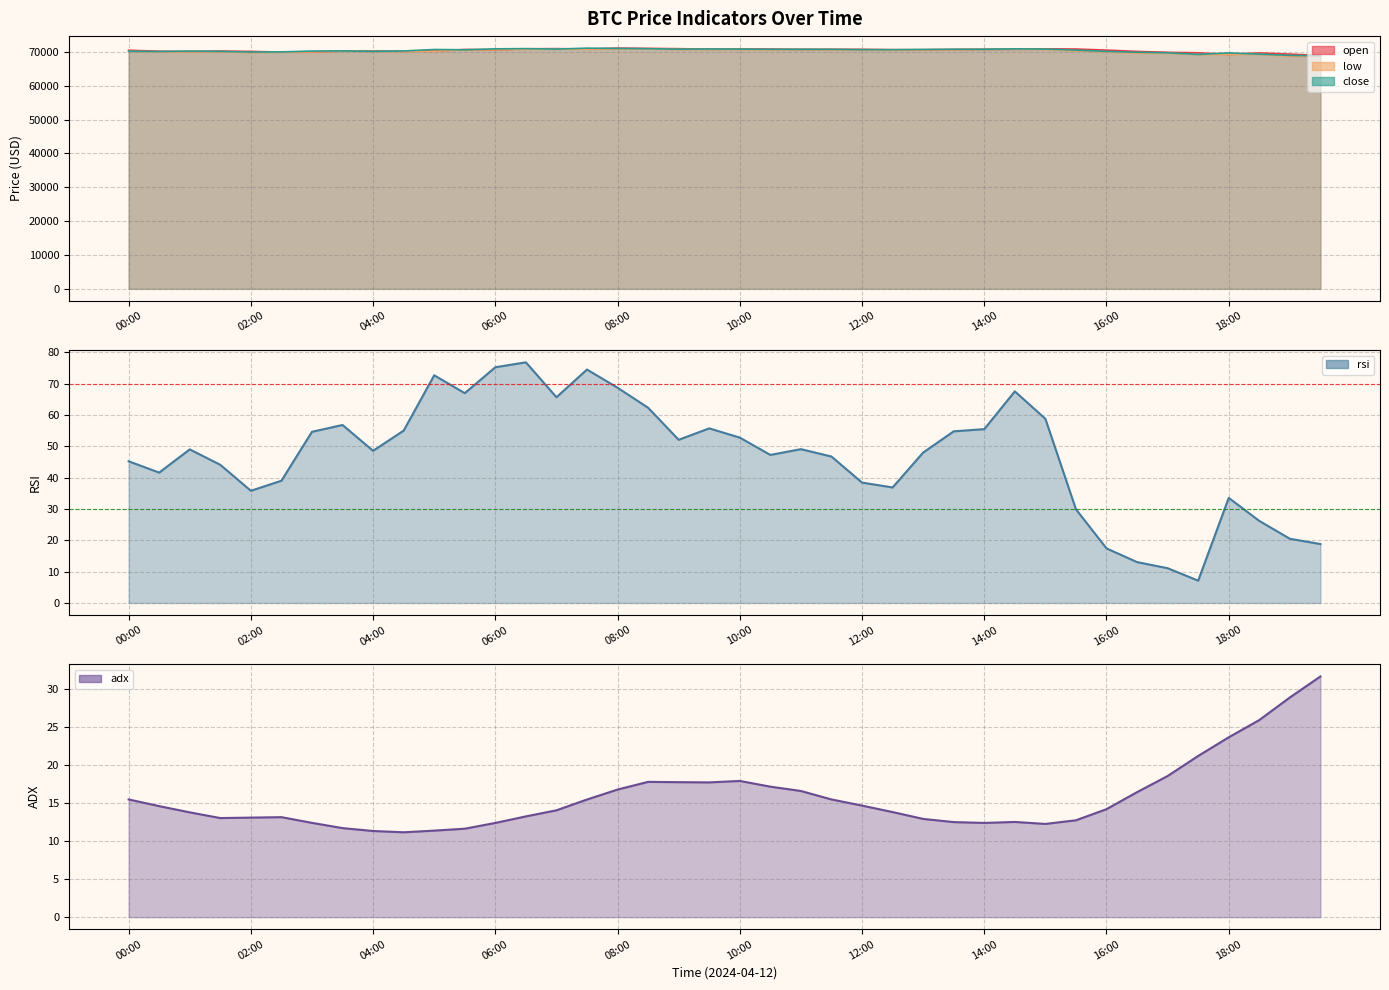

What value does the open series have at 05:30?

70714.1